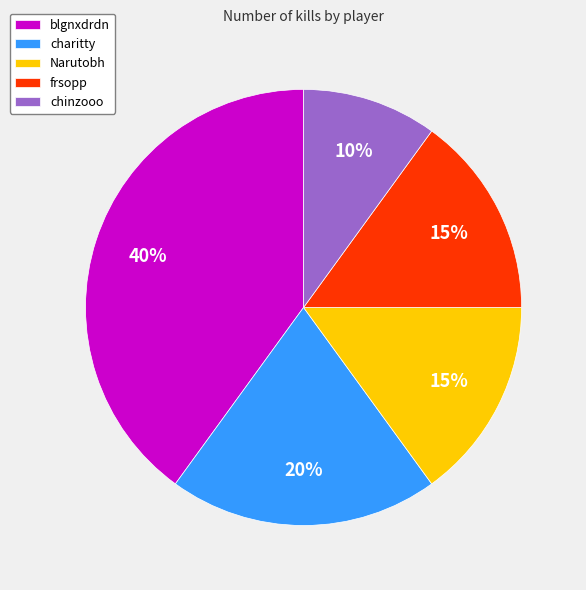

Approximately how many times larger is the value at frsopp compared to Narutobh?

1.0